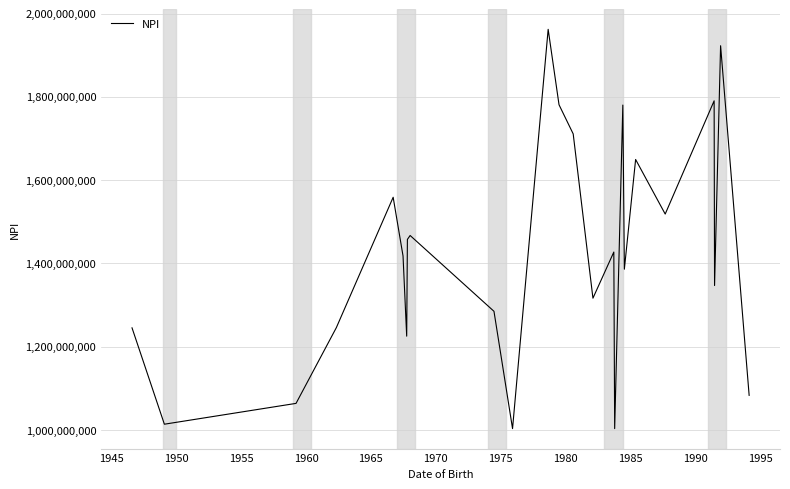

What is the difference between the maximum and minimum values?

958644868